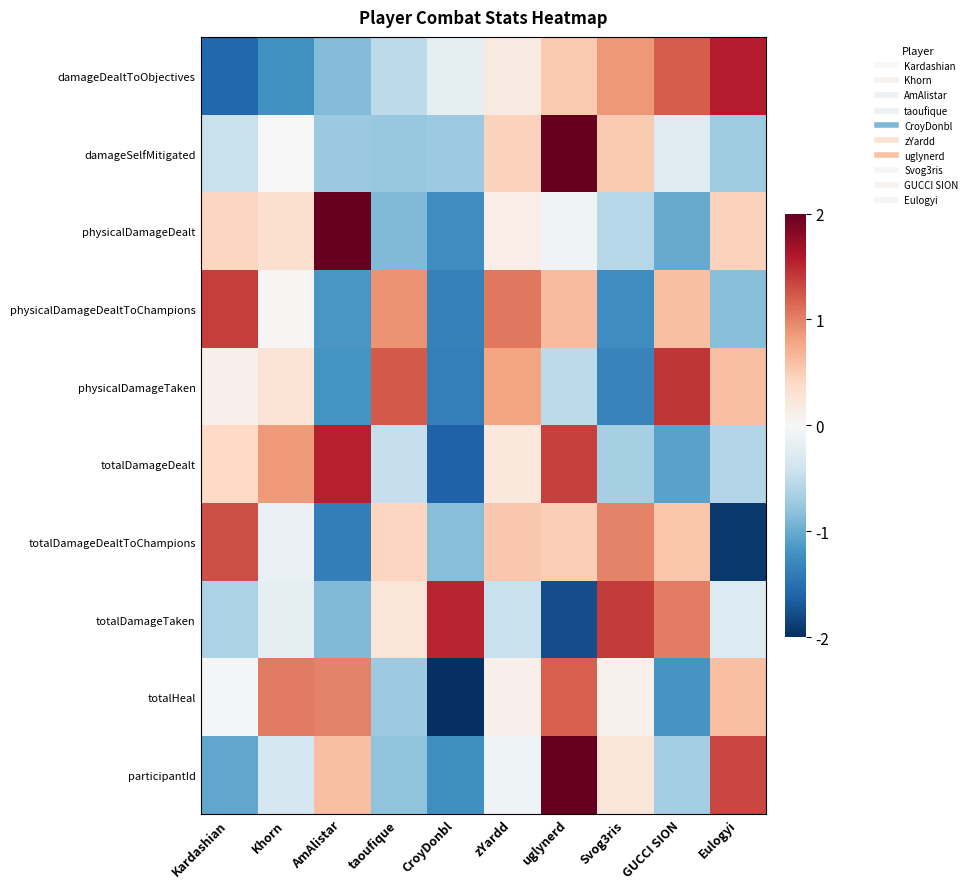

At how many categories does at least one series exceed 1?

10